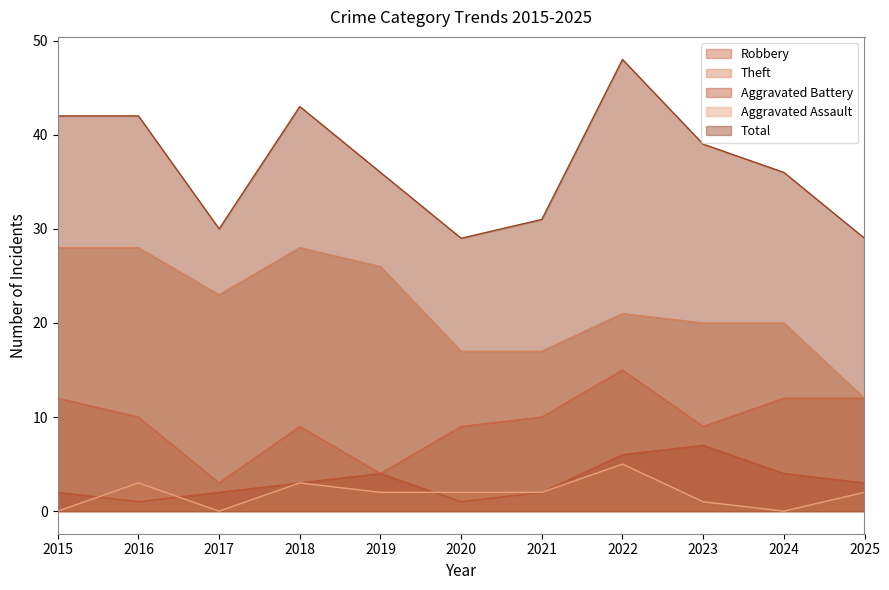

True or false: Total and Aggravated Battery intersect in this chart.

False